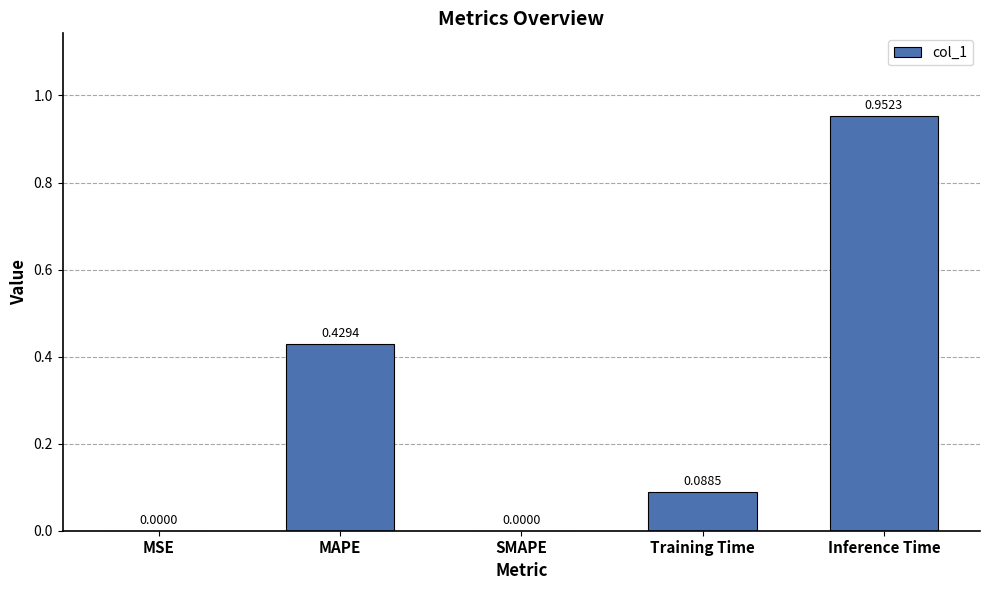

The value at Inference Time is 1.4. True or false?

False